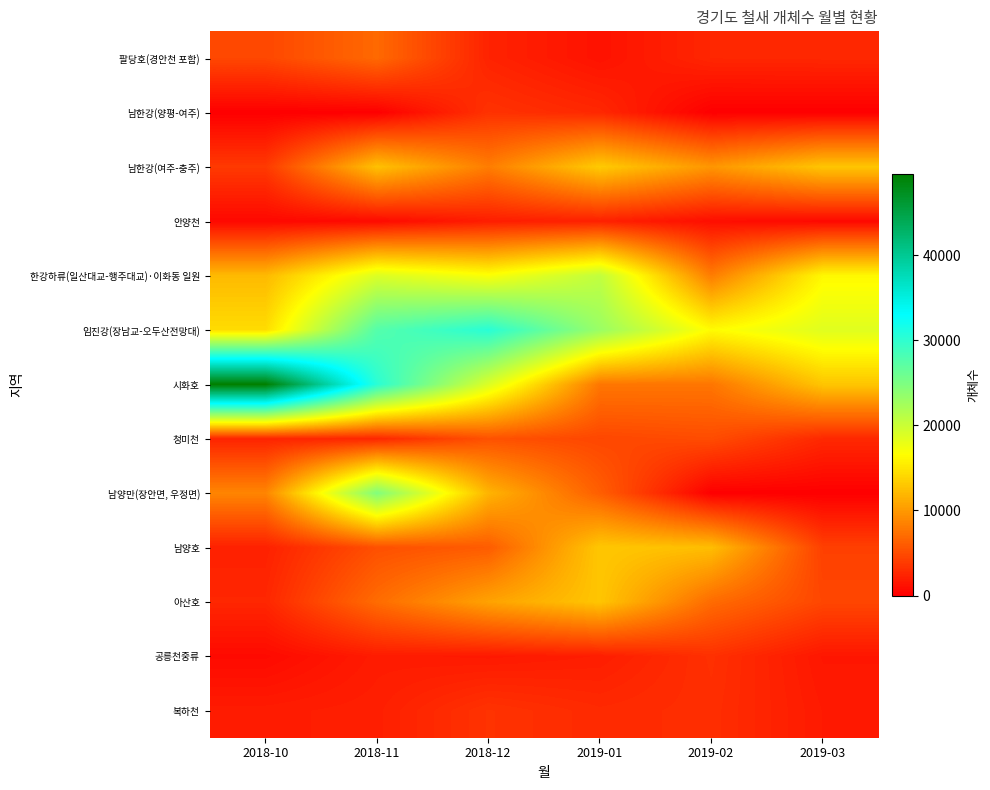

What is the spread (max minus min) of values at 2018-12?

28733